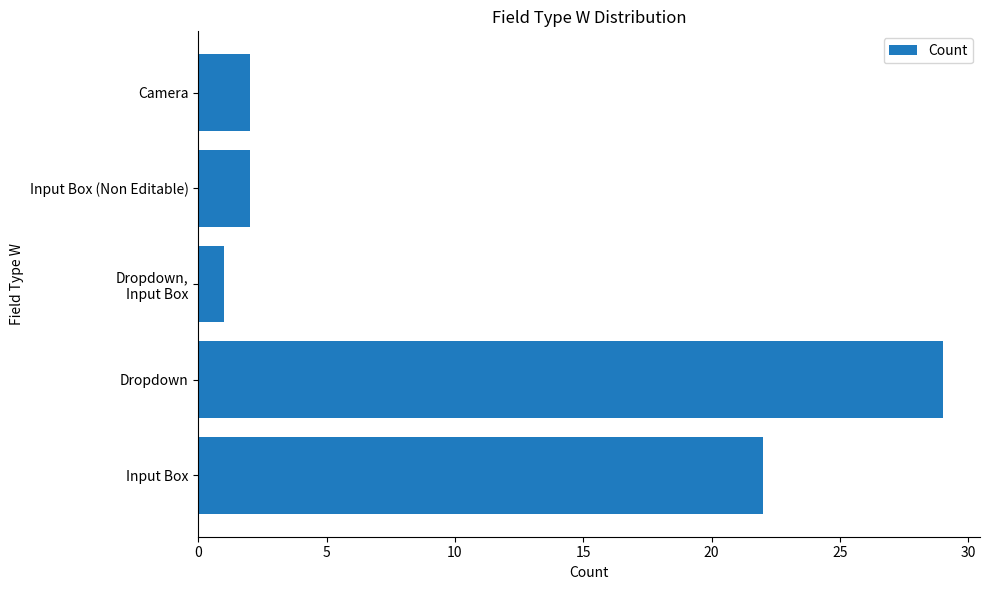

What is the sum of all values?

56